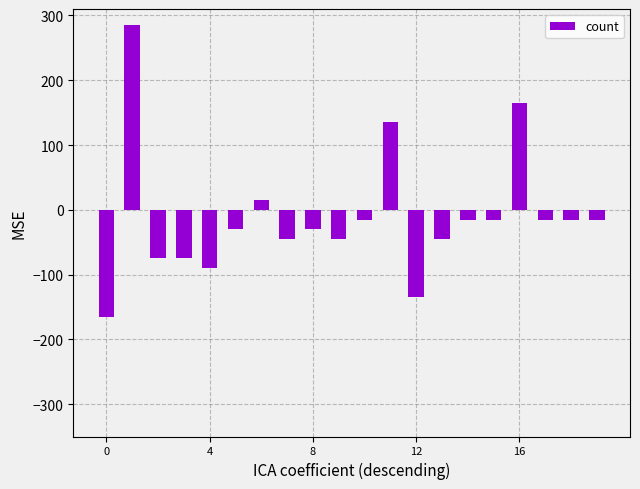

What is the value of the 19th bar from the left?

-15